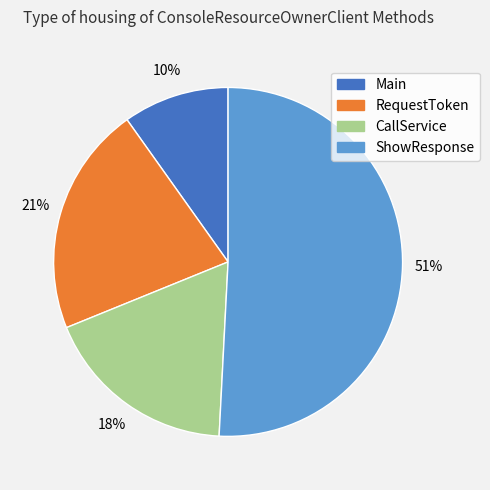

To the nearest percent, what is the combined percentage of RequestToken and Main?

31%